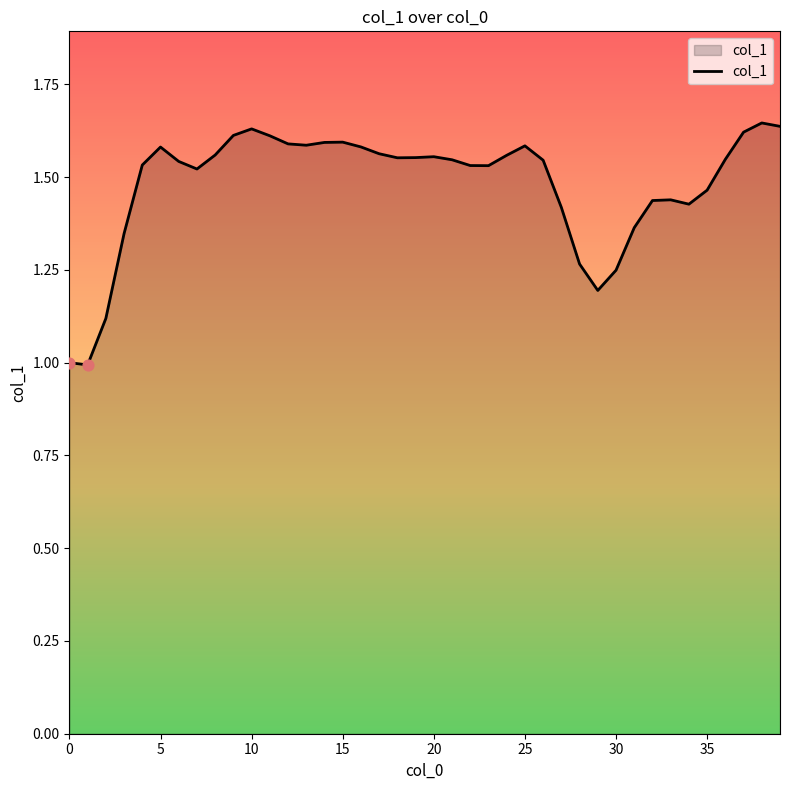

What is the difference between the maximum and minimum values?

0.7